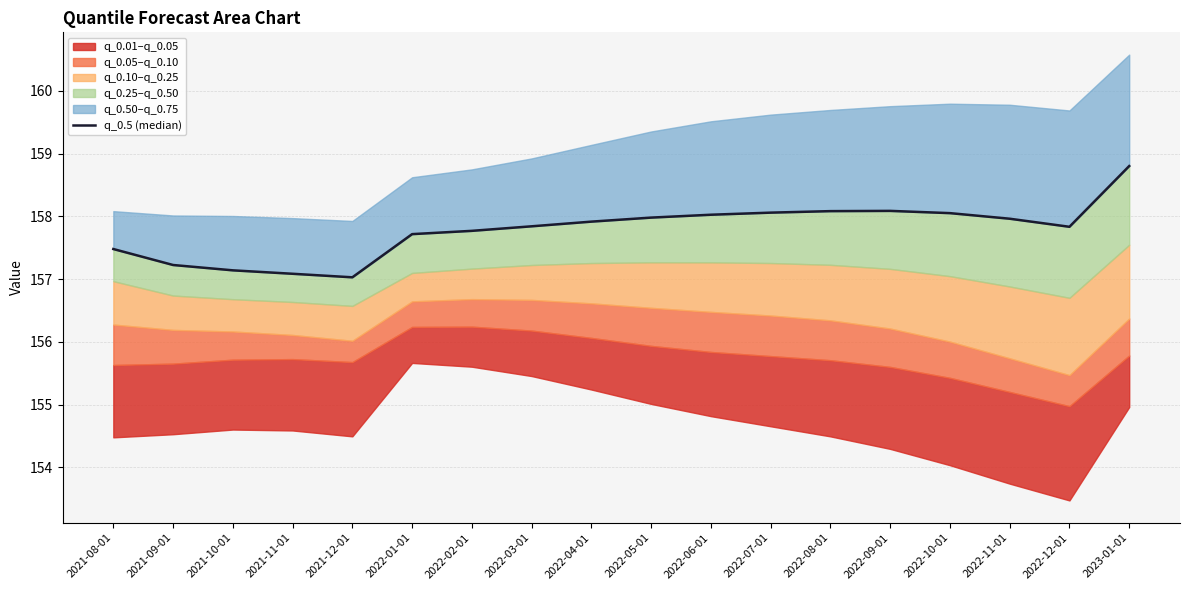

List the labels in order of value, largest first.

2023-01-01, 2022-09-01, 2022-08-01, 2022-07-01, 2022-10-01, 2022-06-01, 2022-05-01, 2022-11-01, 2022-04-01, 2022-03-01, 2022-12-01, 2022-02-01, 2022-01-01, 2021-08-01, 2021-09-01, 2021-10-01, 2021-11-01, 2021-12-01